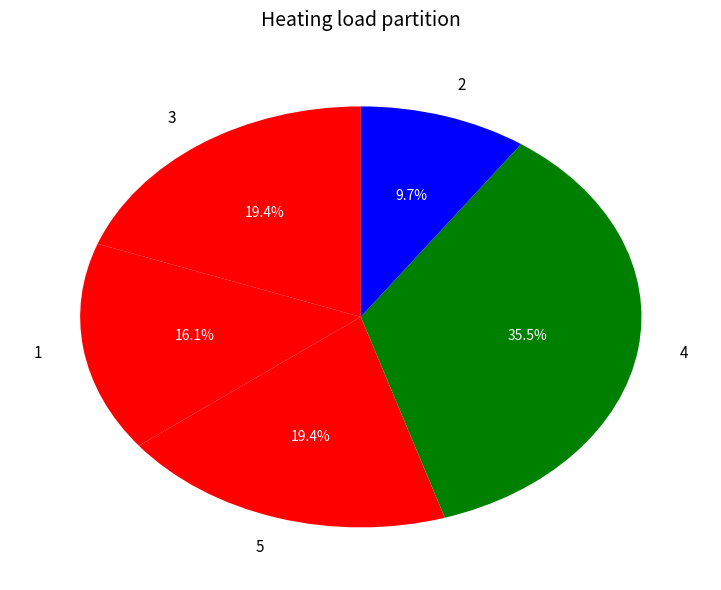

Is there a majority slice in this chart?

No